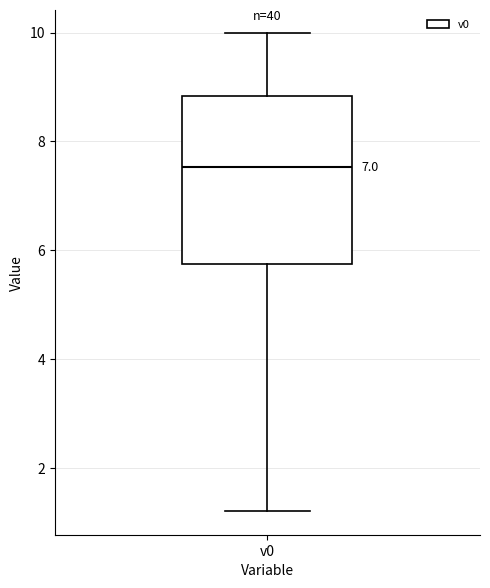

Where is the upper edge of the box for v0 on the y-axis? The values are not printed on the chart, so give them approximately, as read against the axis.

8.8